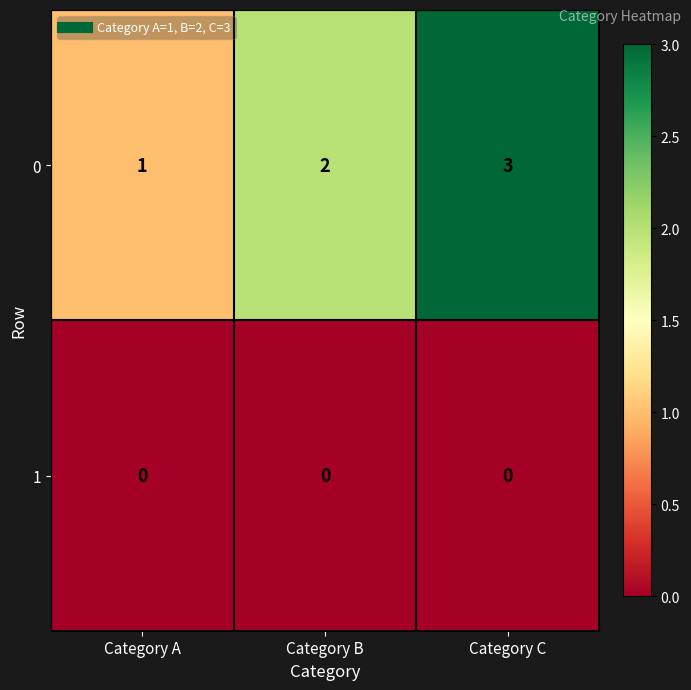

Rank the series by their maximum value, from lowest to highest.

1, 0